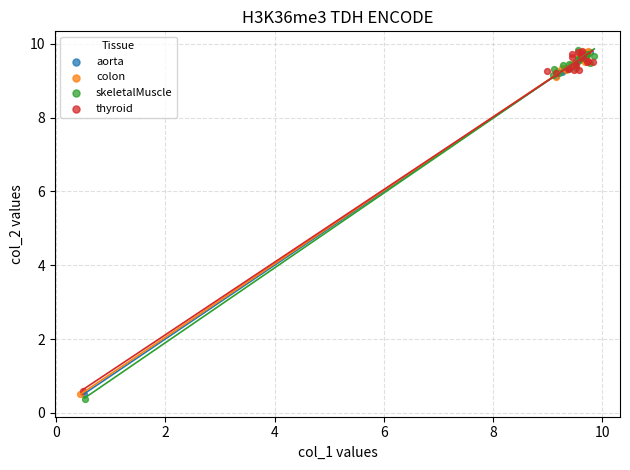

What are all the series names shown in the legend?

aorta, colon, skeletalMuscle, thyroid